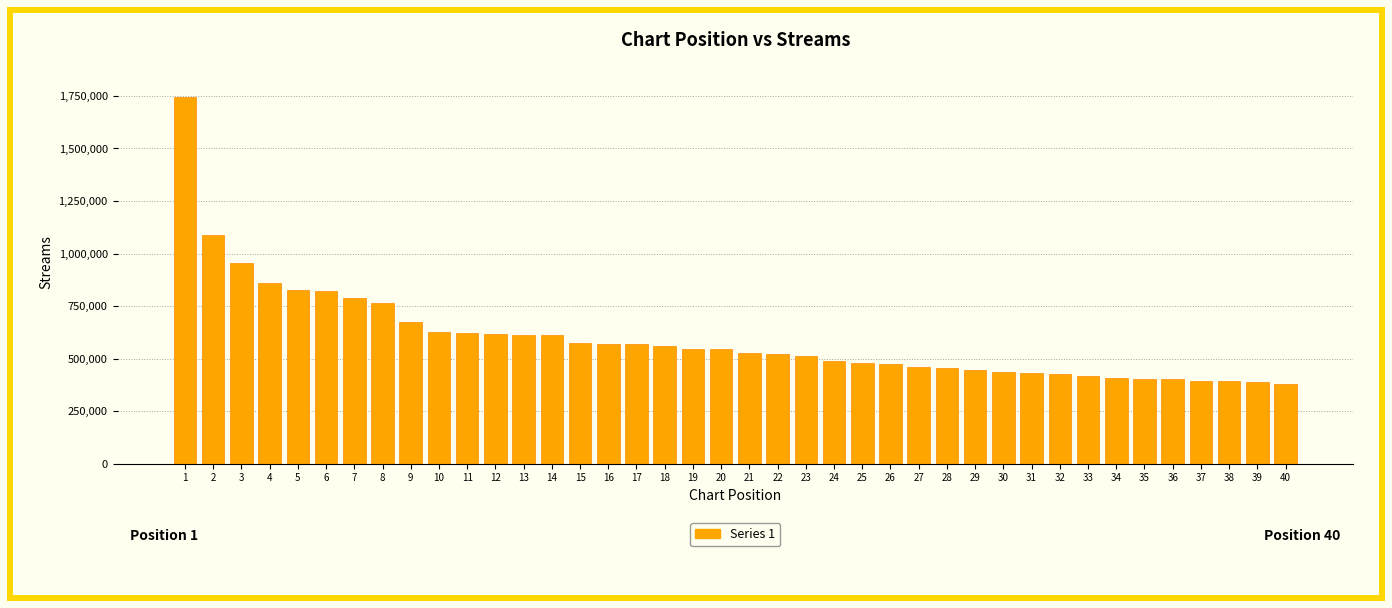

Is it true that the value at 34 is 406872?

True